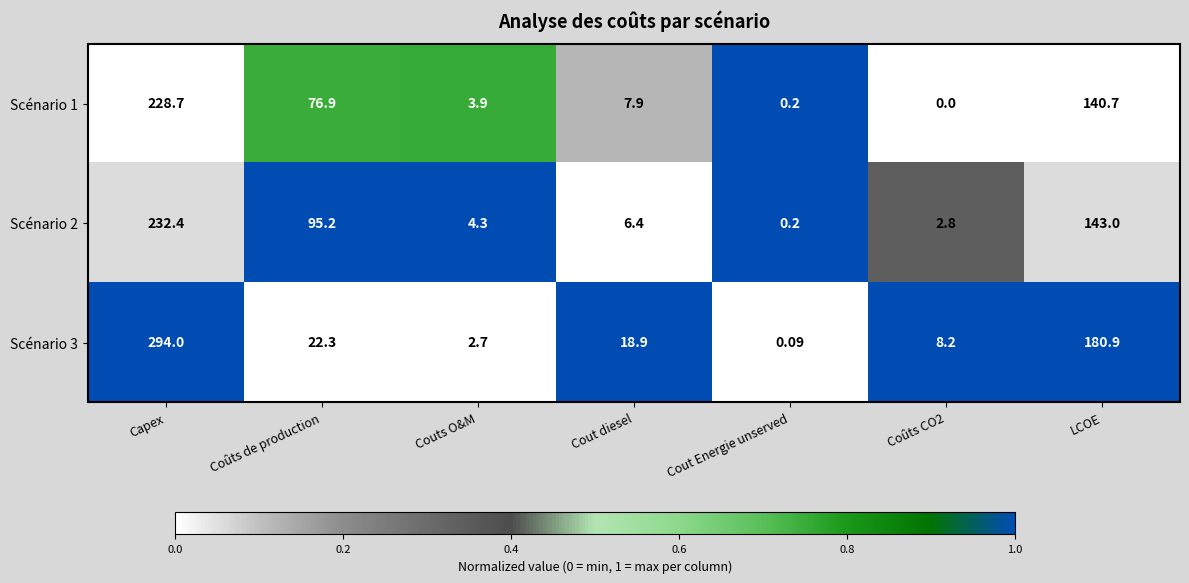

At which category is the sum across all series the highest?

Capex